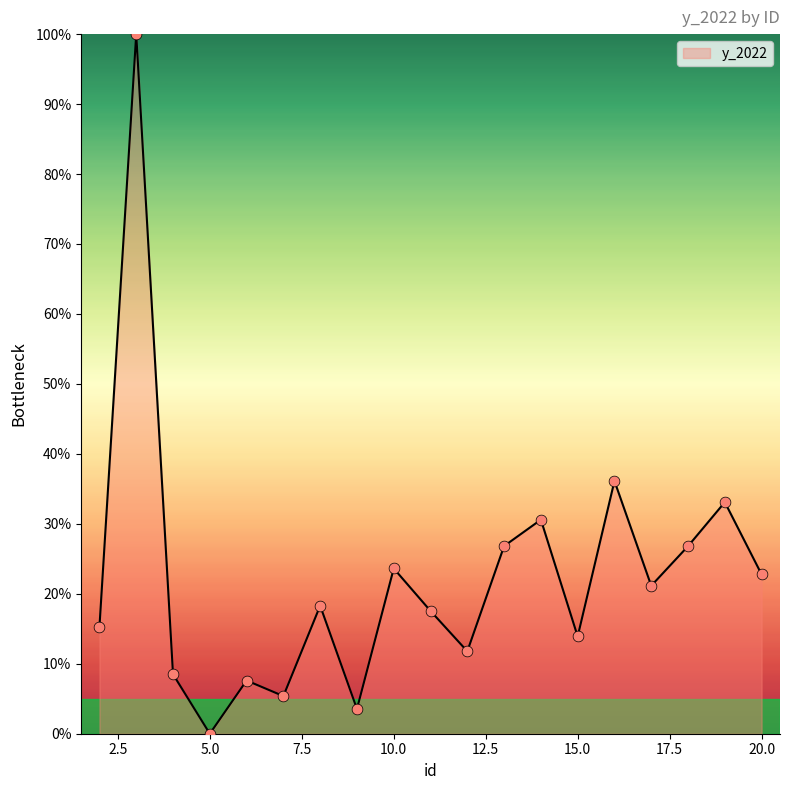

What is the difference between the maximum and minimum values?

100.0